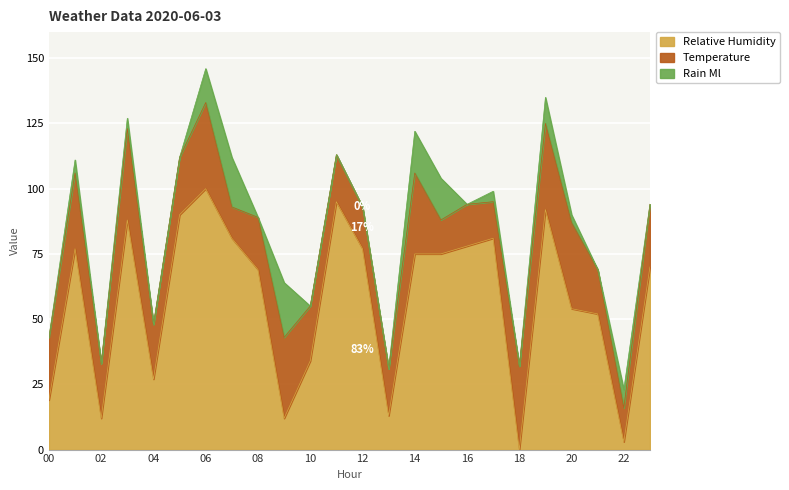

Which series has the largest range (max minus min)?

relative_humidity